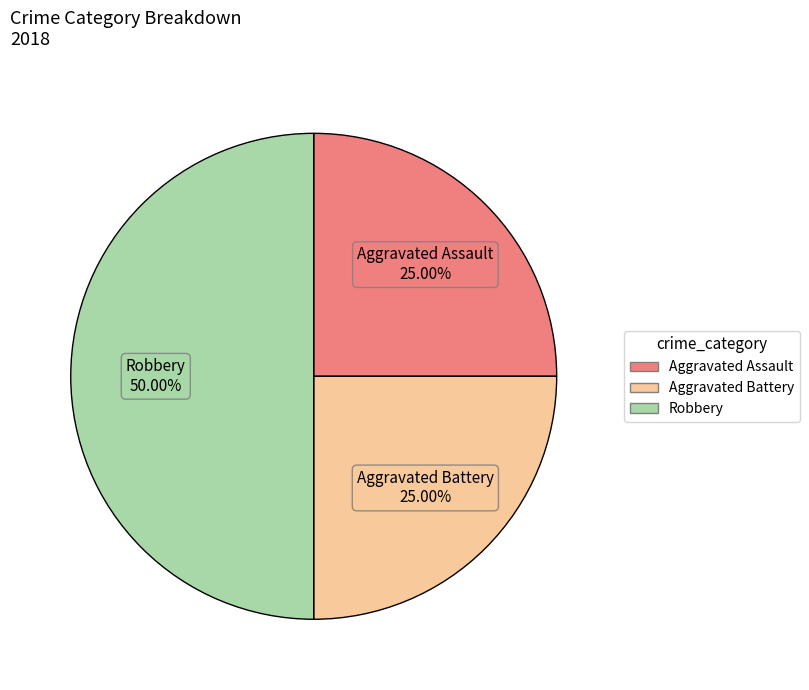

What is the largest slice in the pie chart?

Robbery